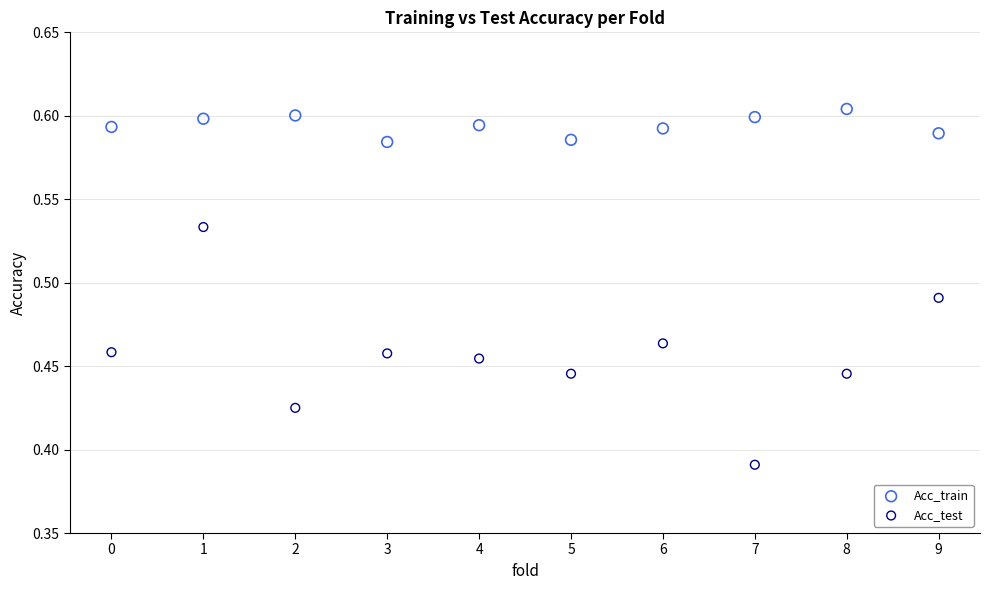

Which series contains the lowest Y value?

Acc_test